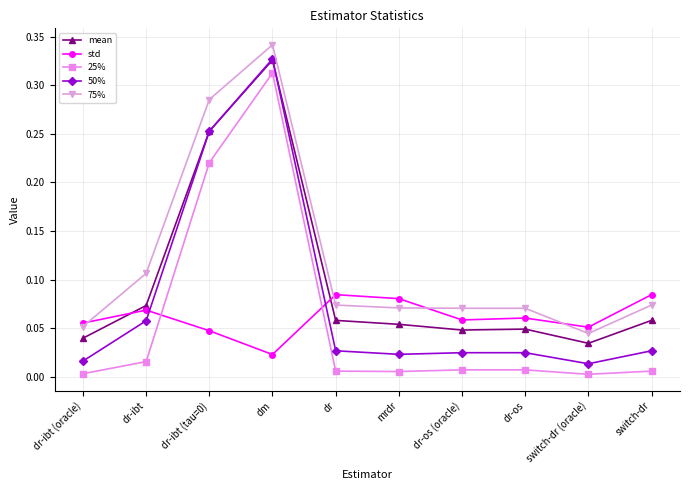

What is the label of the 10th point from the right?

dr-ibt (oracle)